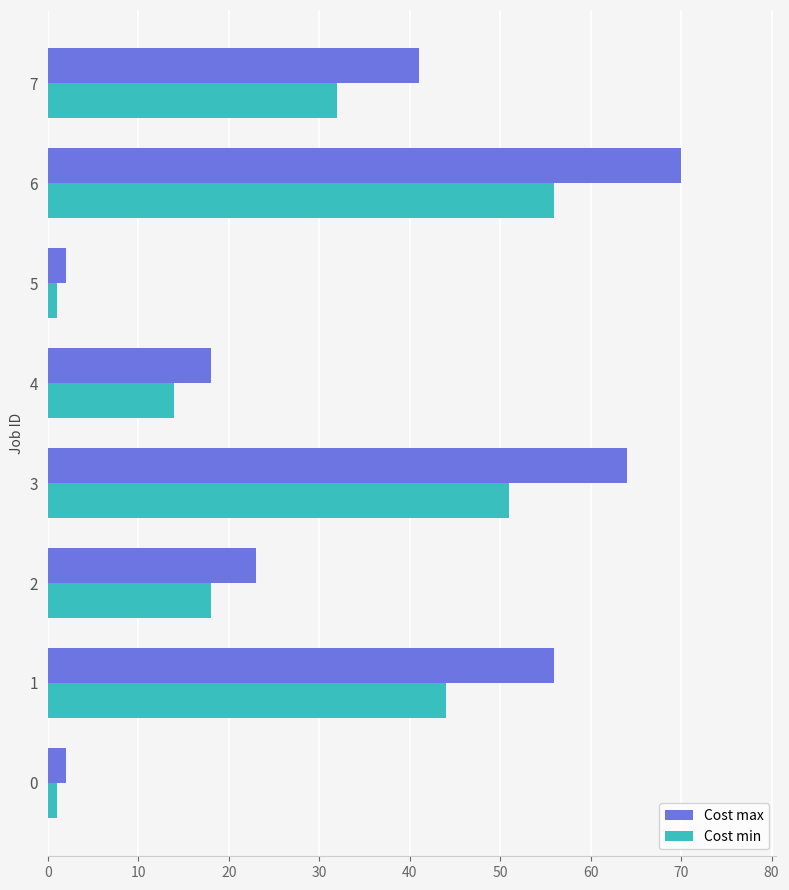

The Cost min series shows 14 at 4. True or false?

True